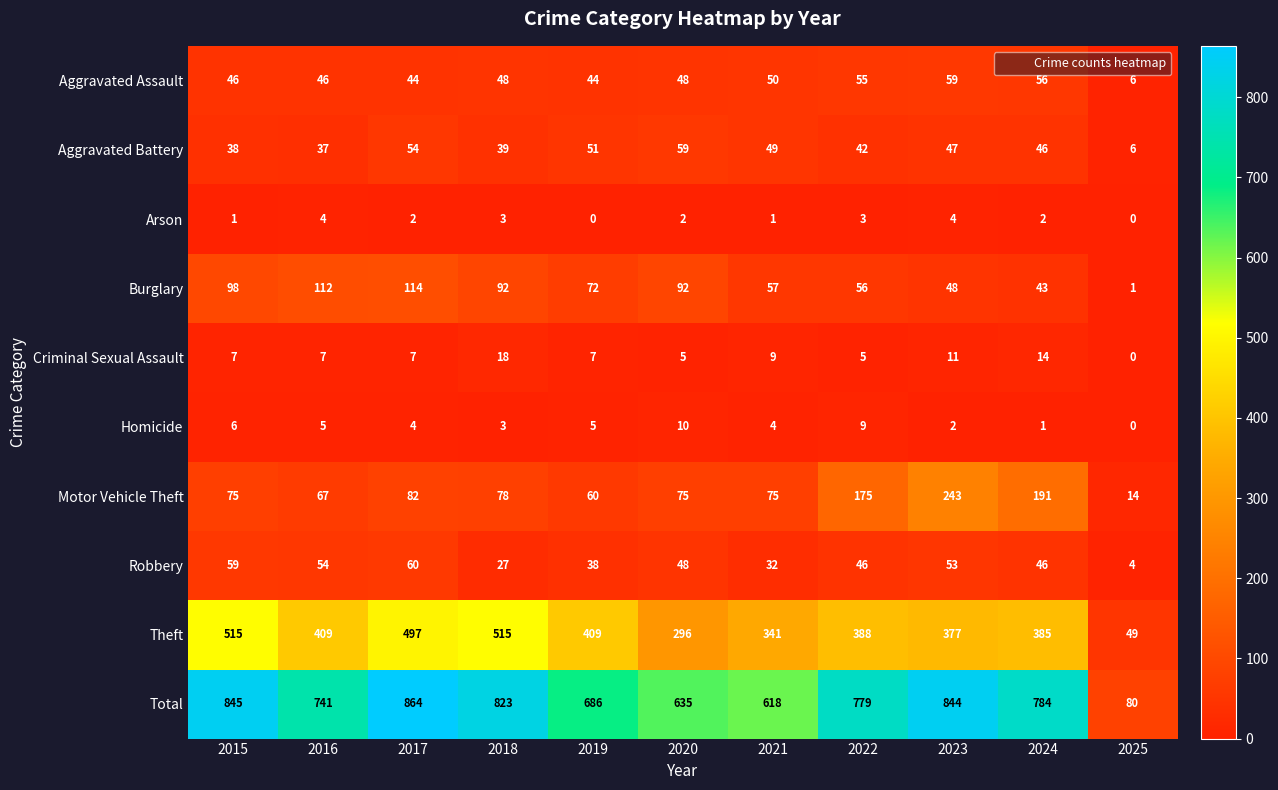

Where does the Arson series first go above 2?

2016